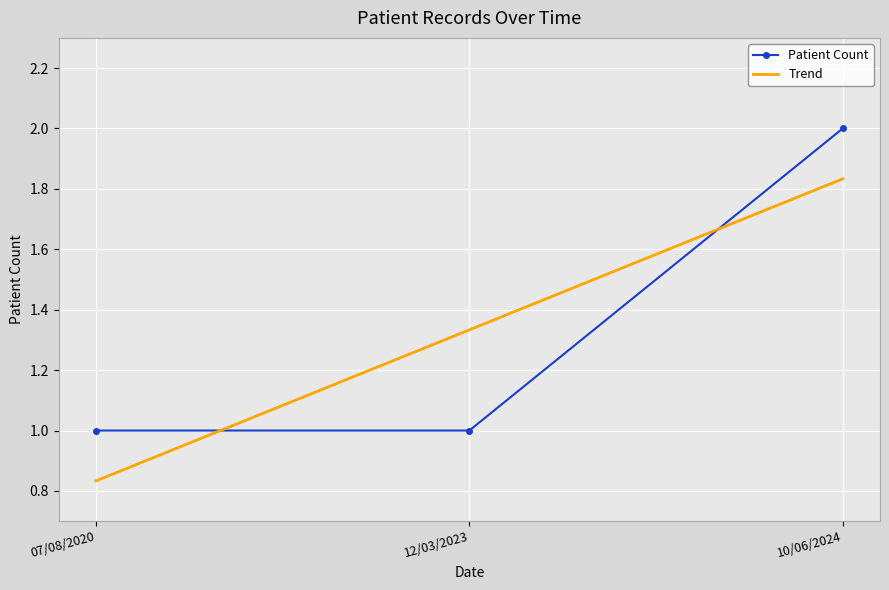

Reading left to right, what are all the values shown in this chart?

1	1	2